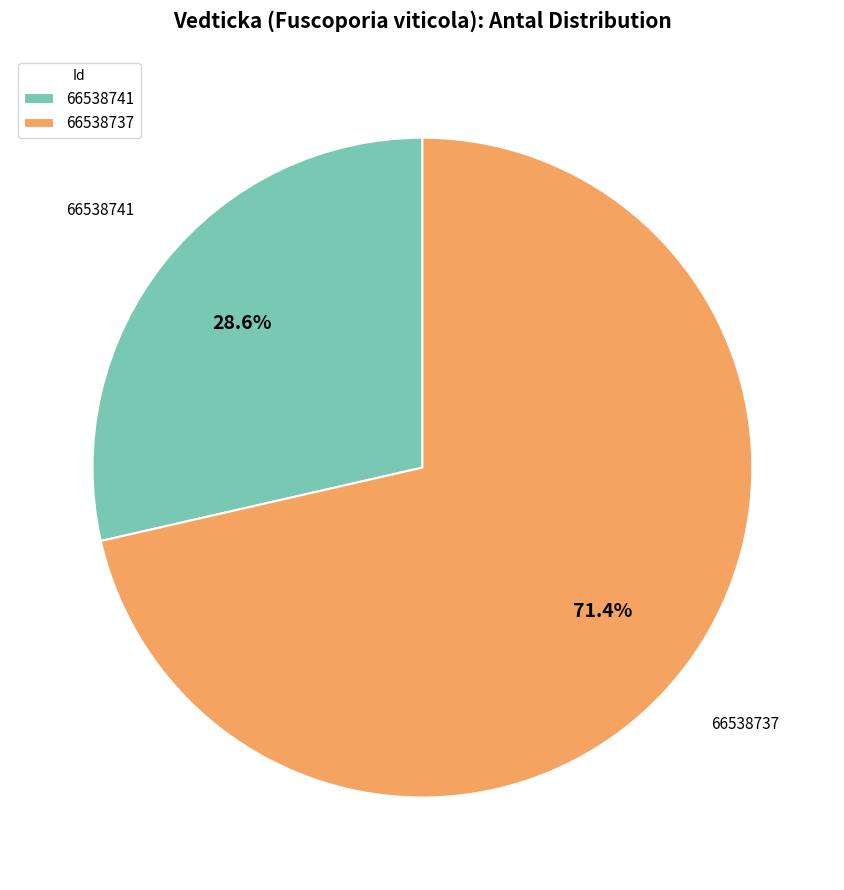

Do 66538741 and 66538737 together represent more than half of the pie?

Yes